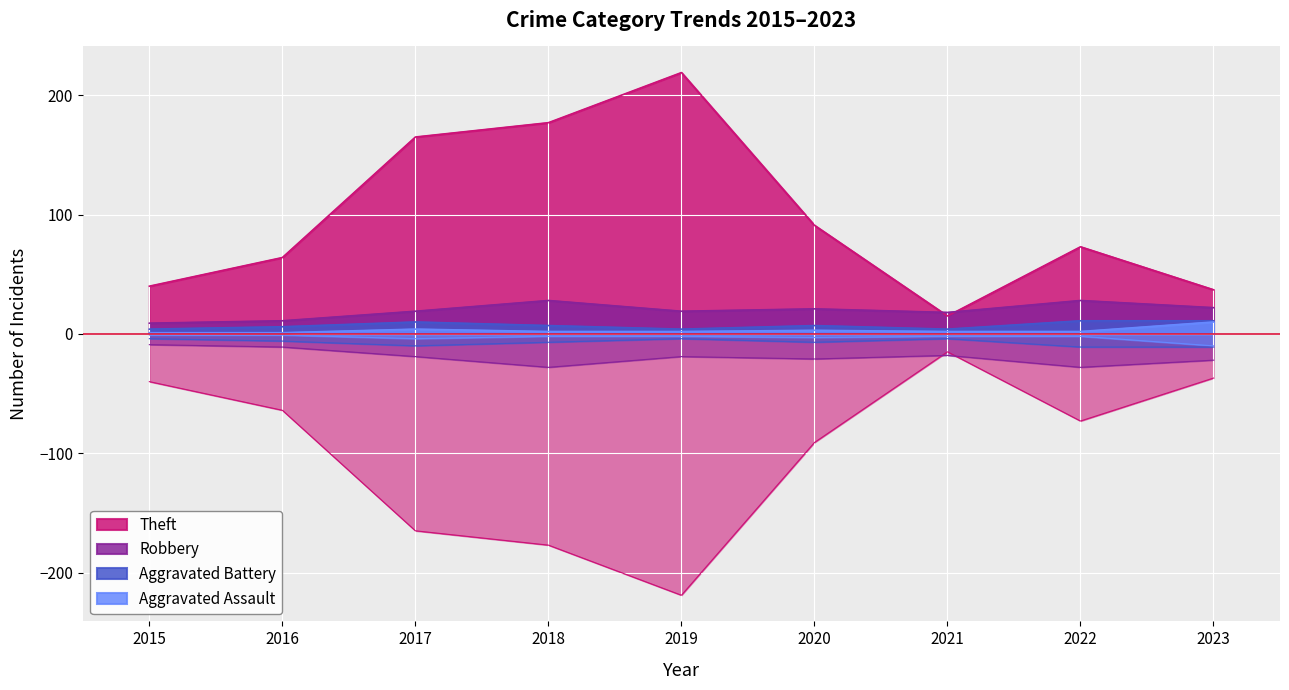

What is the sum of all Robbery values?

175